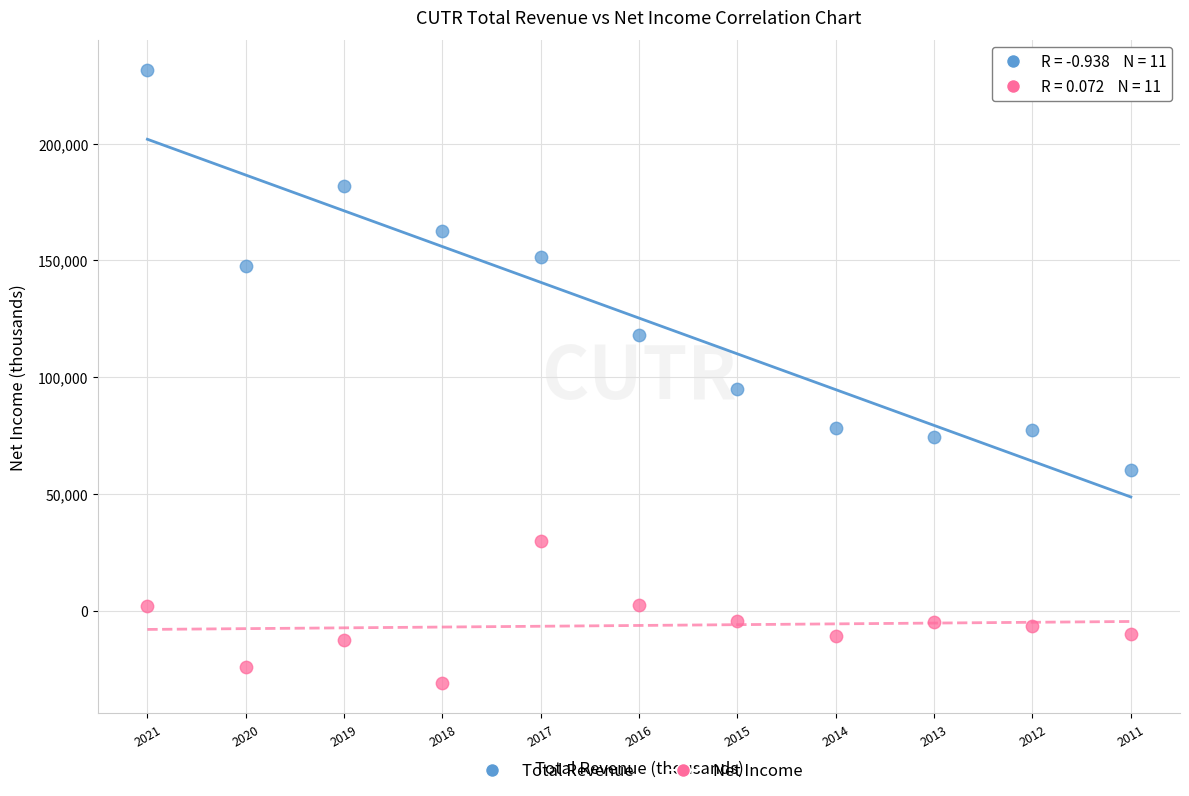

Across all series, what Y value is closest to 100250?

94800